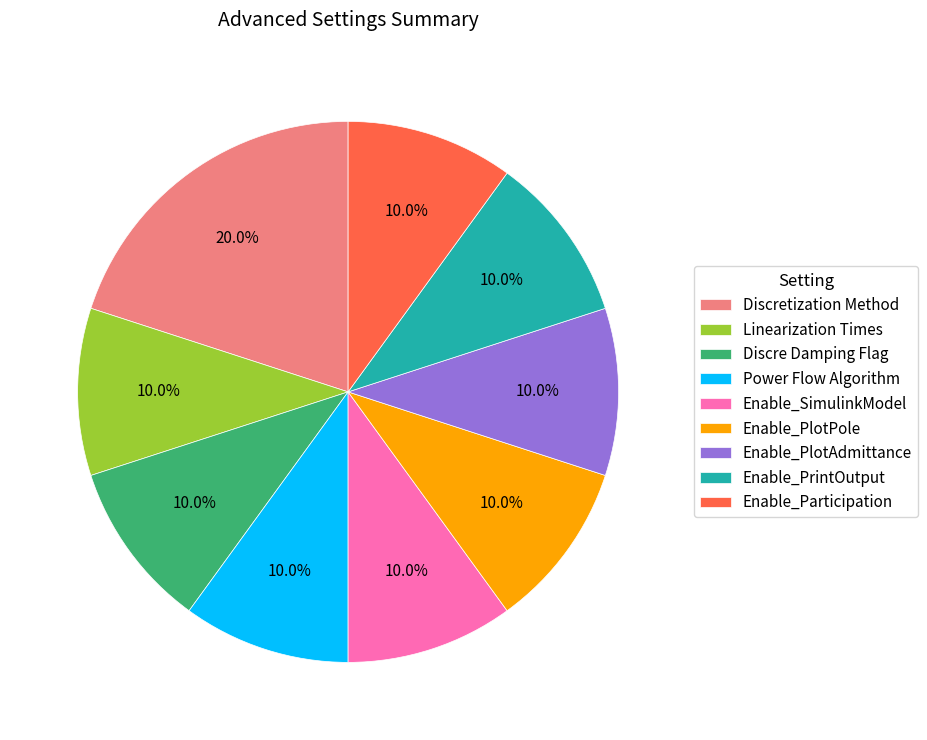

Combined, do Enable_PlotAdmittance and Power Flow Algorithm account for over 50%?

No